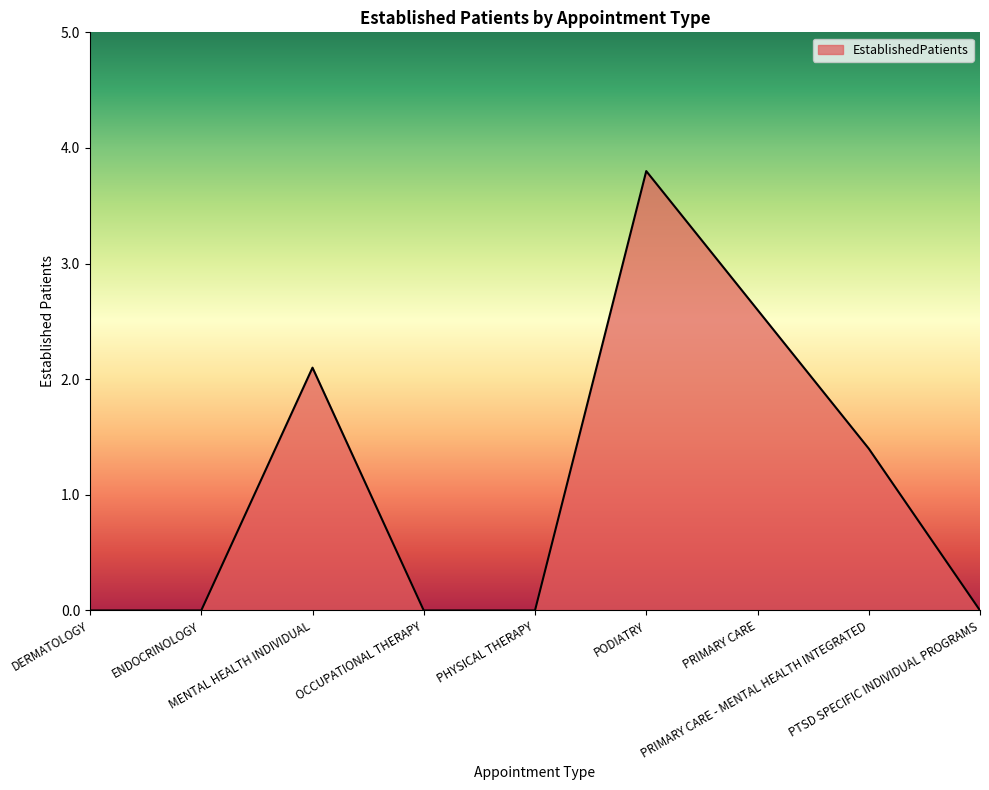

What is the difference between the maximum and minimum values?

3.8